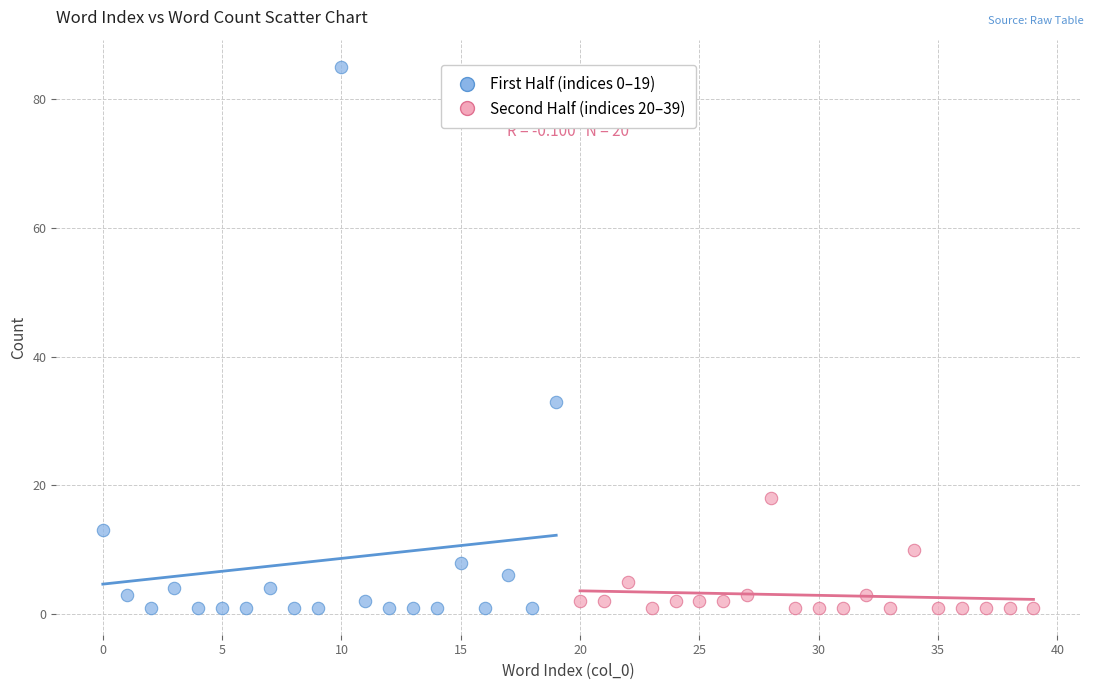

Which series has the largest Y range (max minus min)?

First Half (indices 0–19)